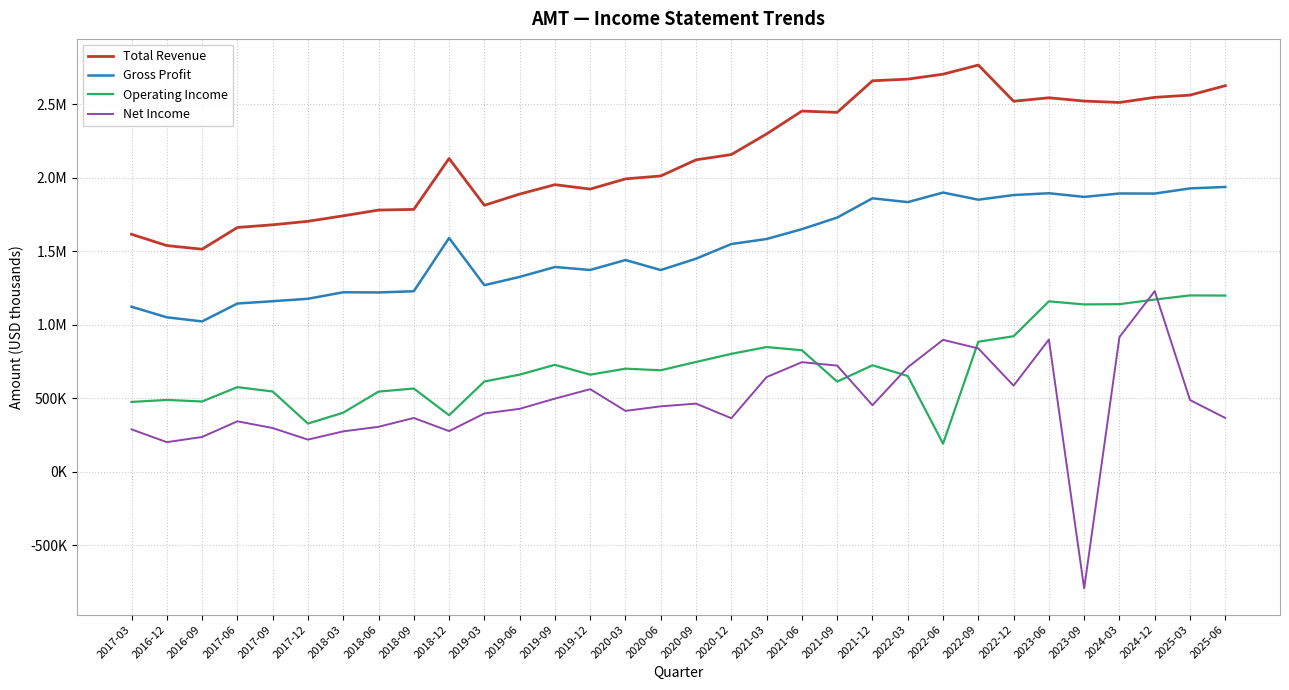

How many data points in Total Revenue are less than 2131900?

16